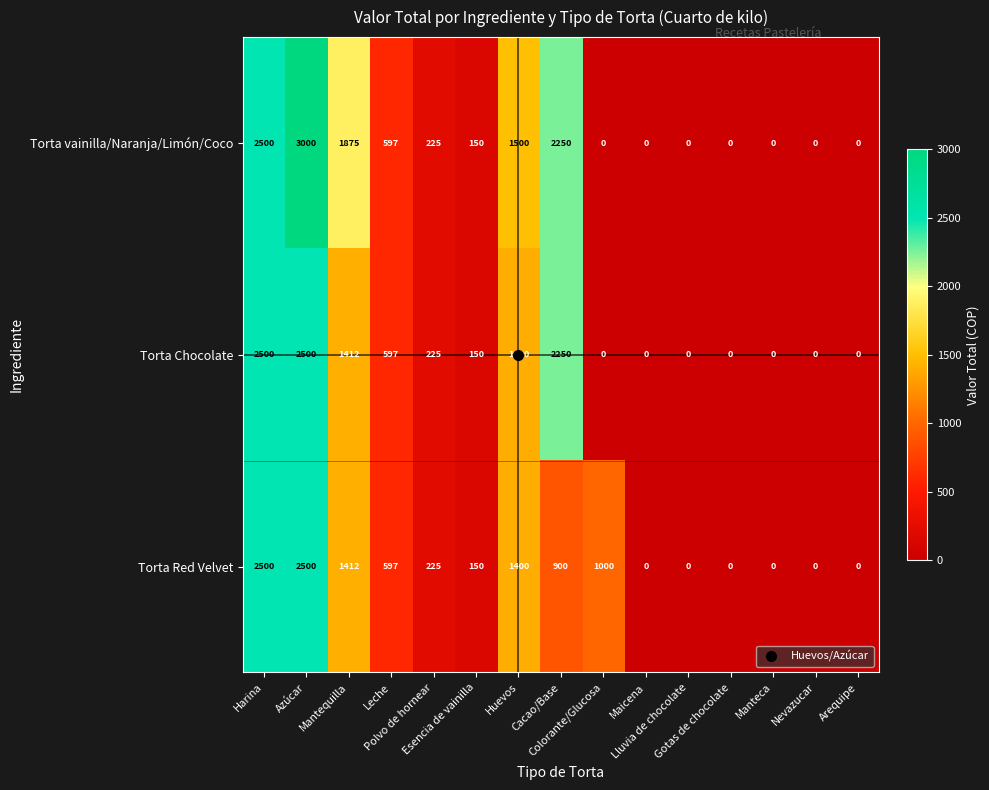

What is the average value of the Torta Chocolate series?

736